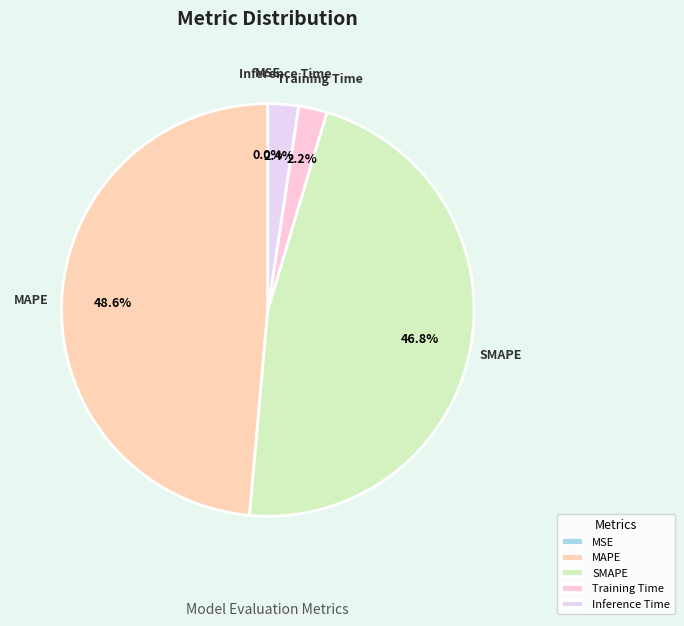

Is there a majority slice in this chart?

No